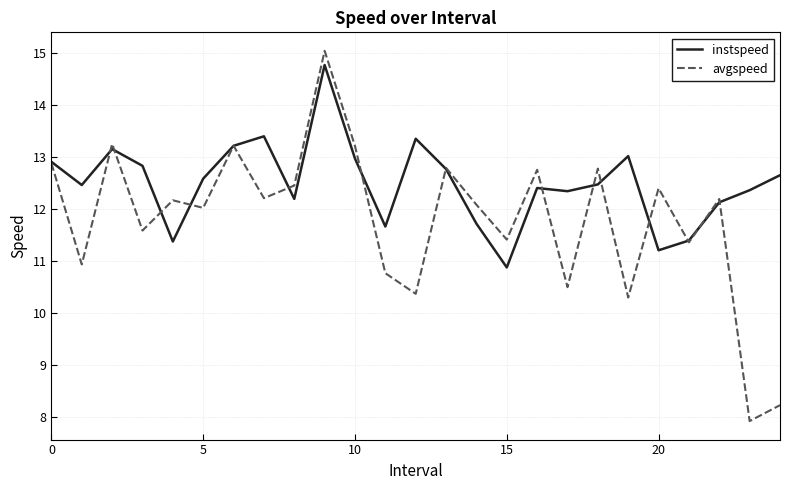

Which series has the largest total across all categories?

instspeed